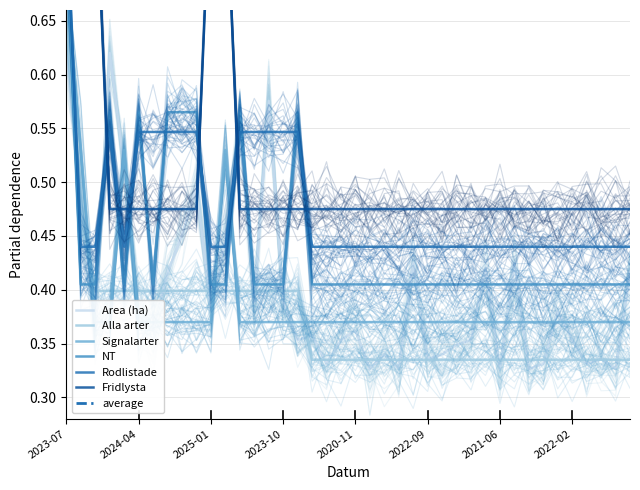

How many times do Signalarter and Area (ha) cross each other?

17